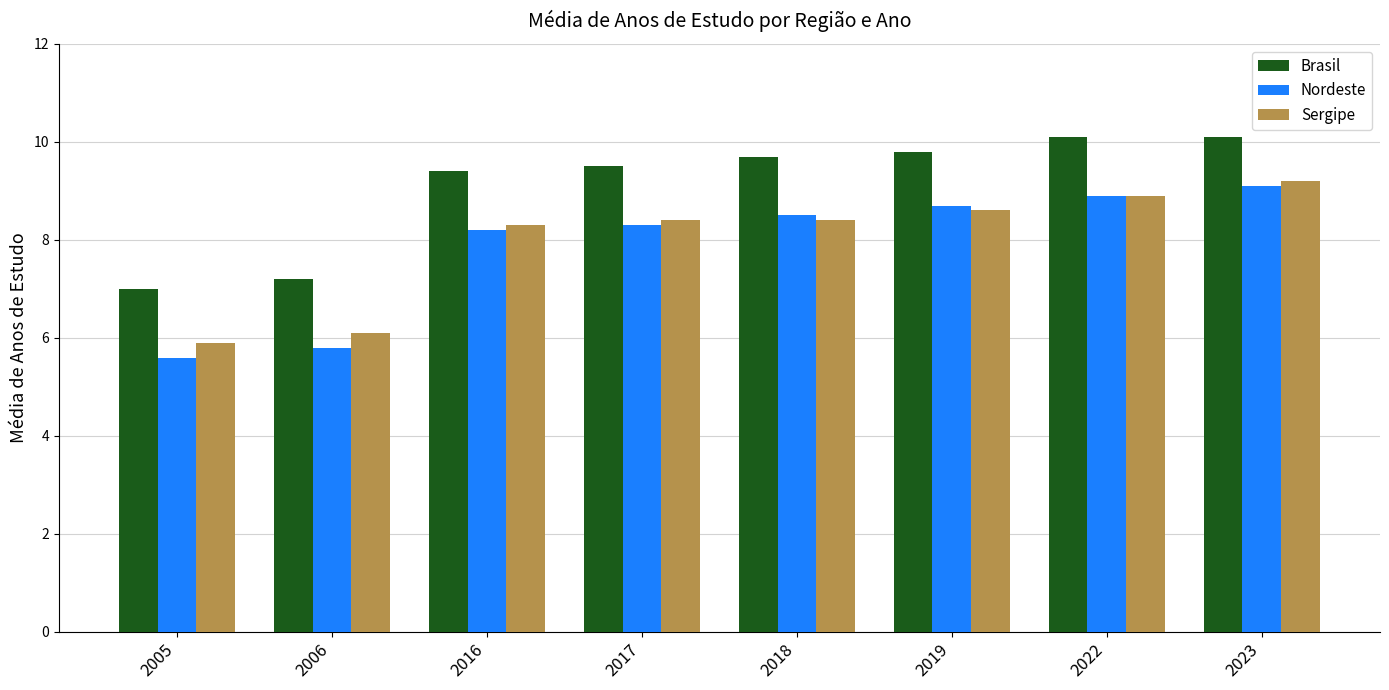

What are all the series names shown in the legend?

Brasil, Nordeste, Sergipe